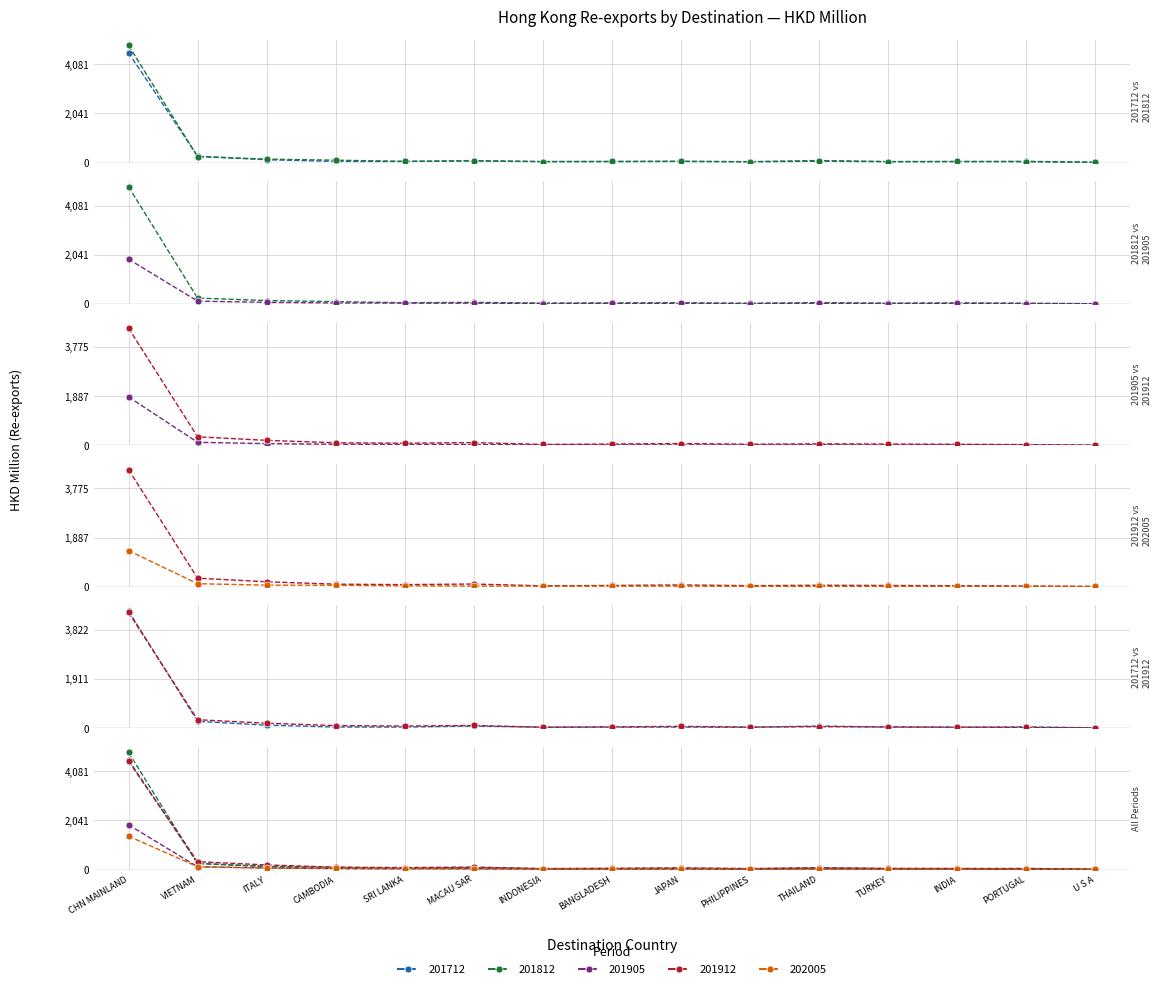

What is the total value across all series at VIETNAM?

1068.4